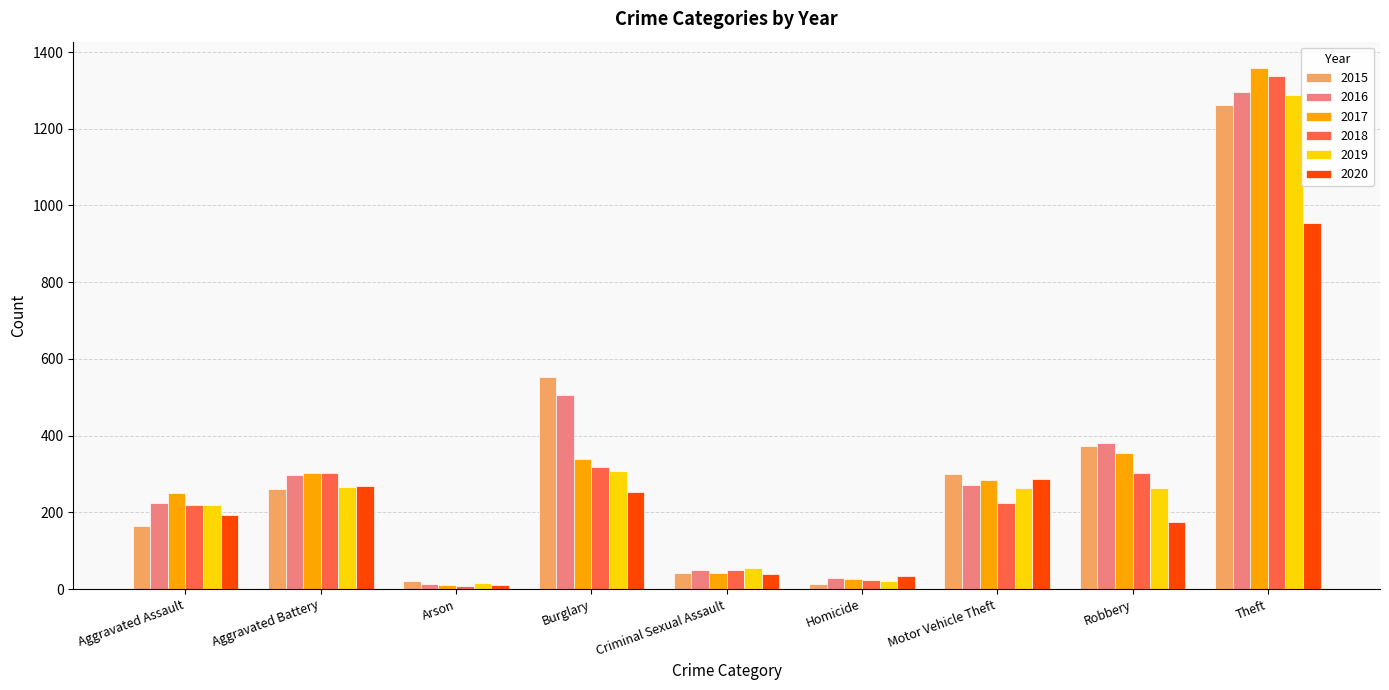

At which label does 2016 reach its peak?

Theft